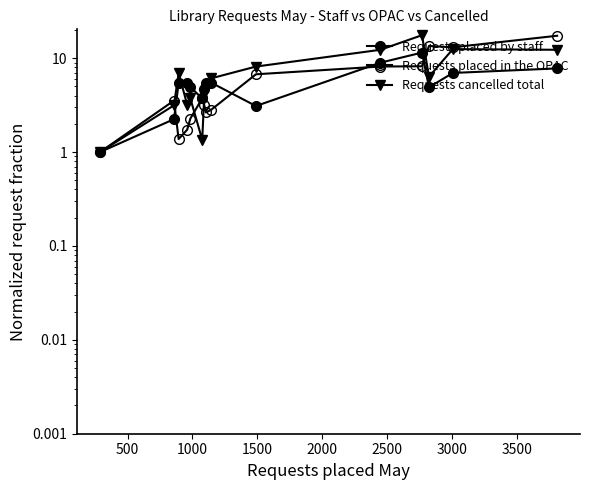

Rank the series by their maximum value, from lowest to highest.

Requests placed by staff, Requests placed in the OPAC, Requests cancelled total